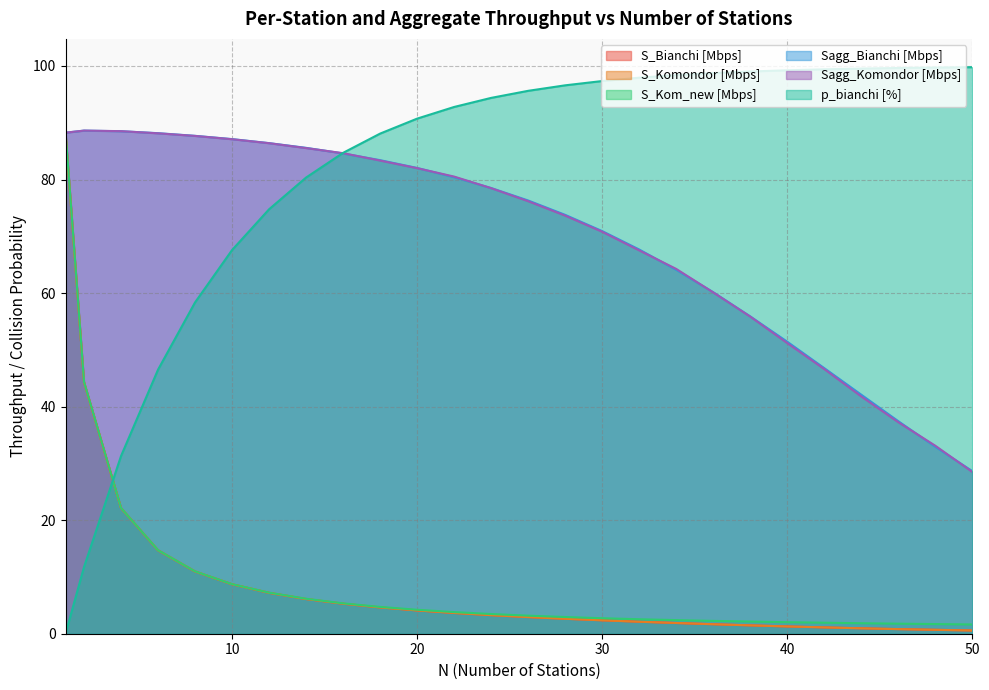

Is the value of Sagg_Bianchi [Mbps] at 2 greater than the value of p_bianchi [%] at 48?

No